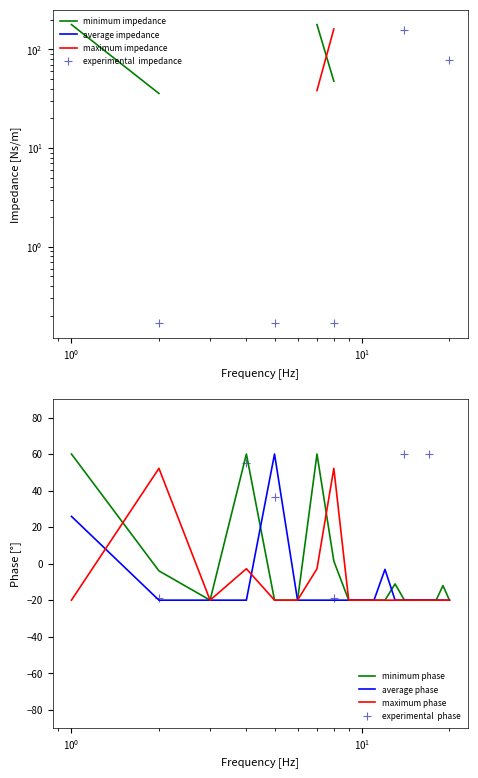

What is the total value across all series at 6.1?

-60.0